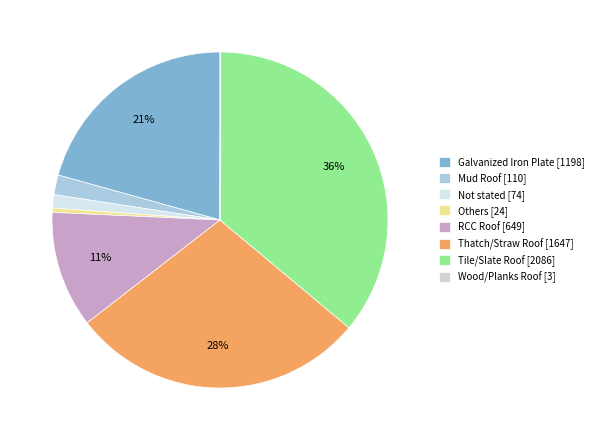

Does Not stated account for over 50% of the chart?

No